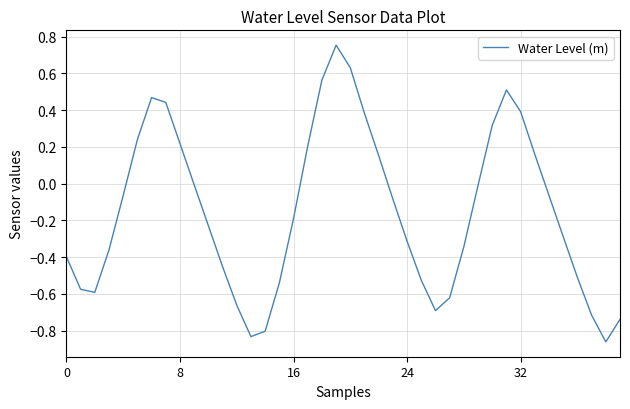

What is the difference between the maximum and minimum values?

1.6